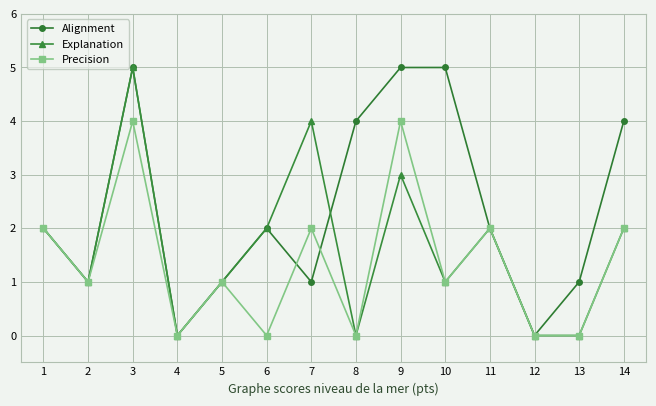

What is the maximum value shown in the chart?

5